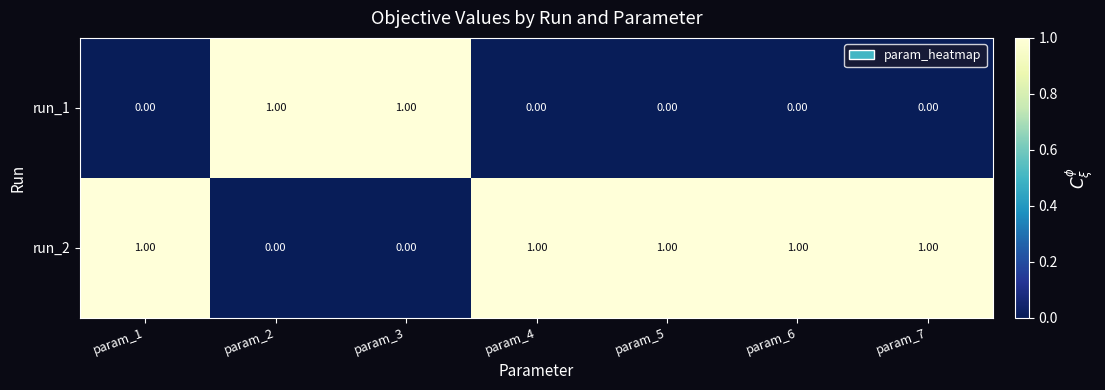

How many distinct data groups are displayed?

2